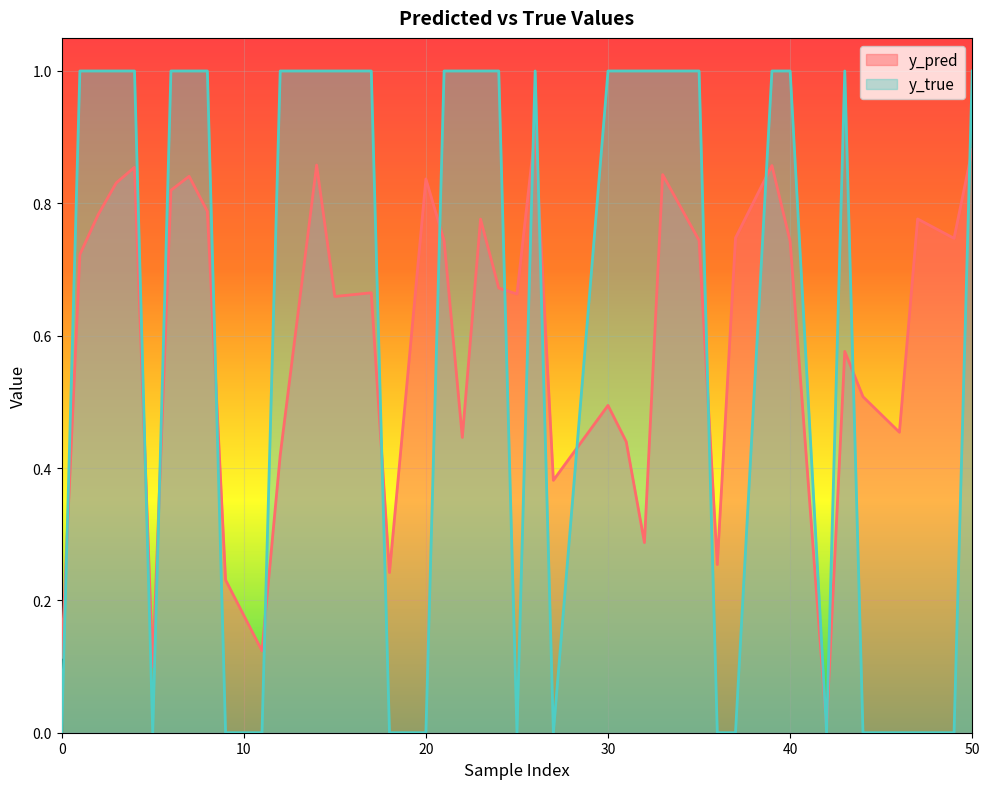

Does the chart display data point markers on the line(s)?

No